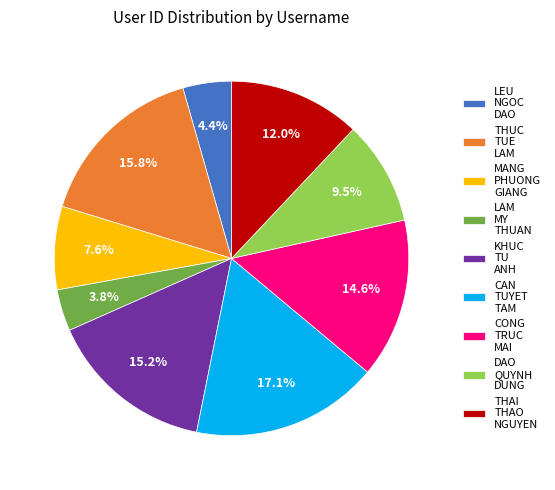

Rank the categories by value from lowest to highest.

LAM MY THUAN, LEU NGOC DAO, MANG PHUONG GIANG, DAO QUYNH DUNG, THAI THAO NGUYEN, CONG TRUC MAI, KHUC TU ANH, THUC TUE LAM, CAN TUYET TAM